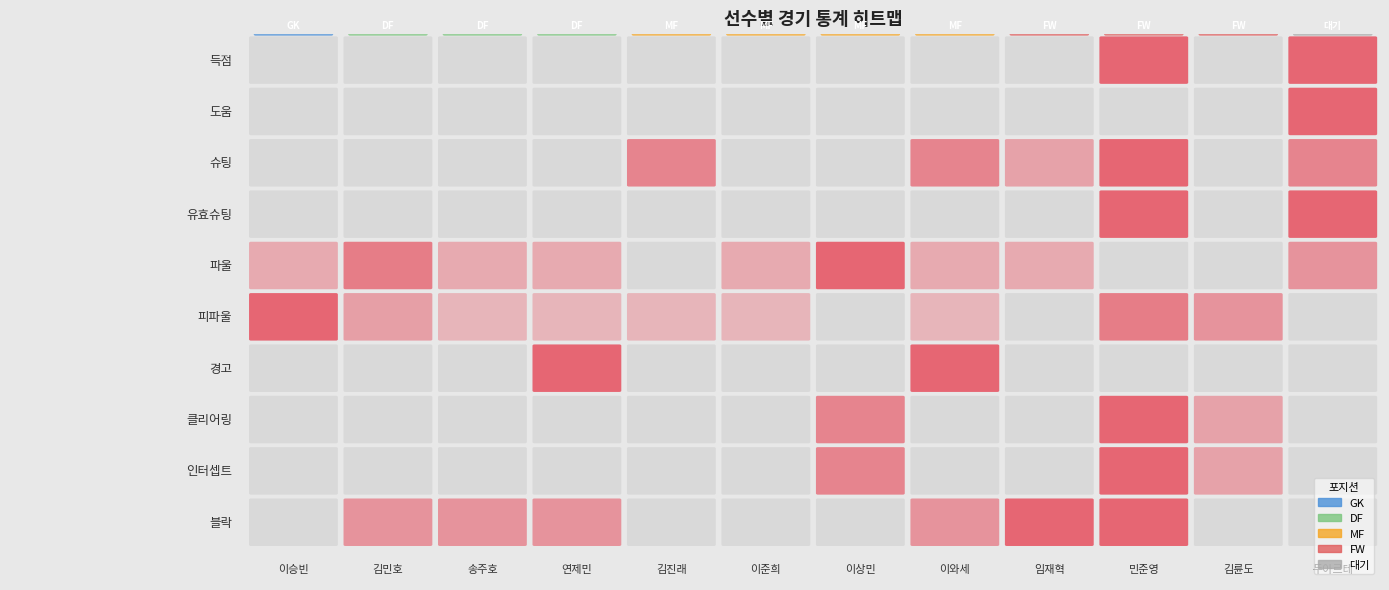

Is it true that 슈팅 equals 2 at 3?

False